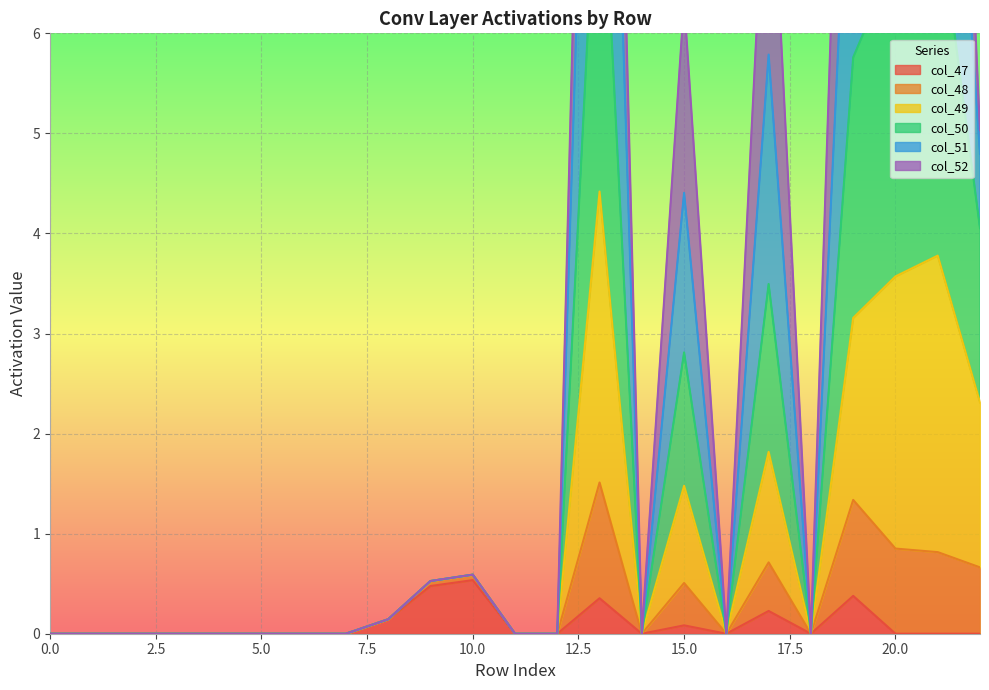

True or false: col_49 and col_50 cross at least once.

False